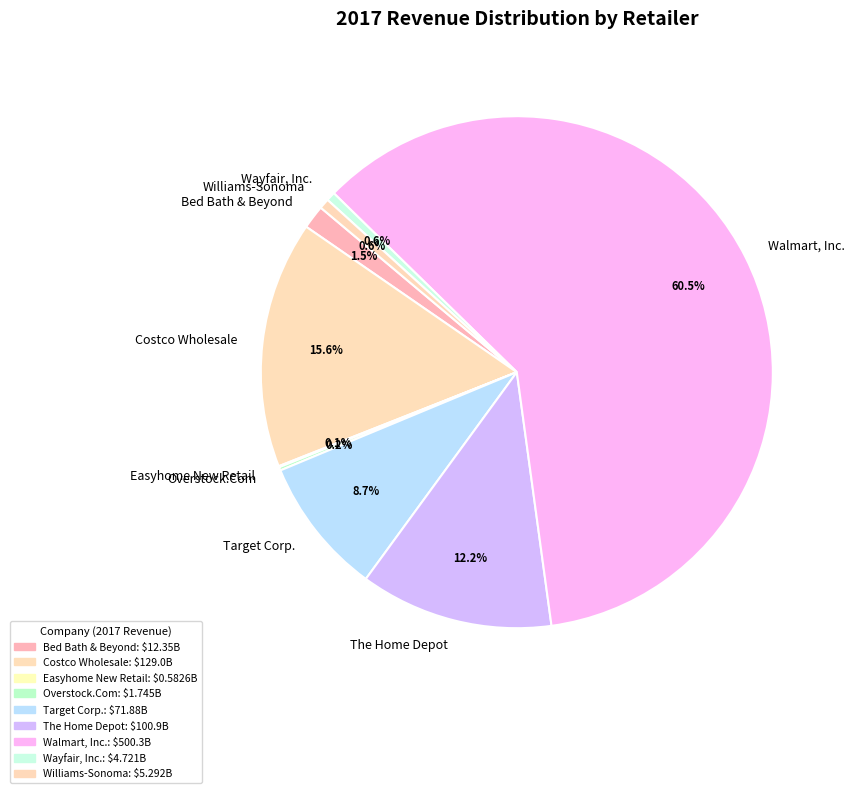

Which category has the biggest portion of the pie?

Walmart, Inc.